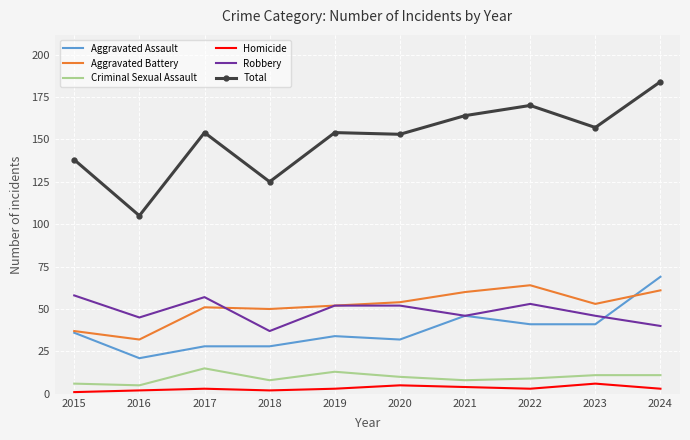

What is the approximate value of Aggravated Assault at 2020?

32